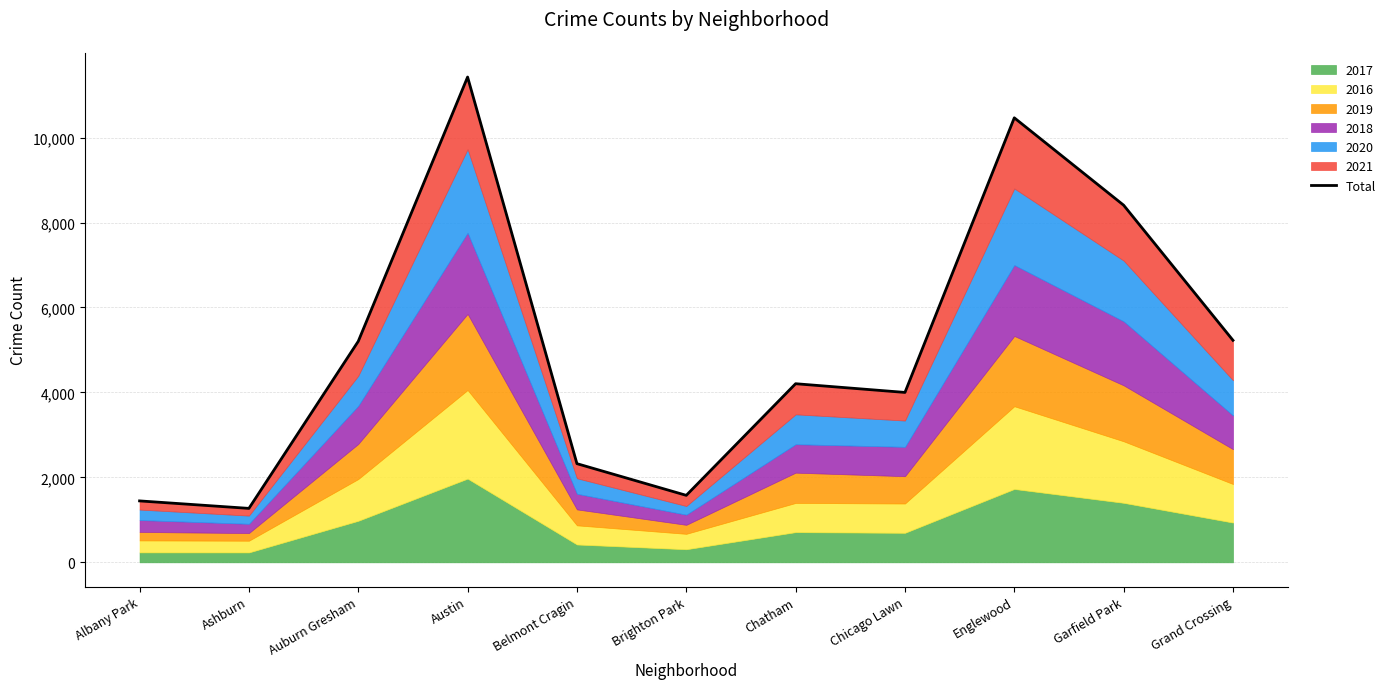

Reading right to left, what are all the values shown in this chart?

5227	8408	10465	4000	4205	1577	2323	11425	5203	1270	1446